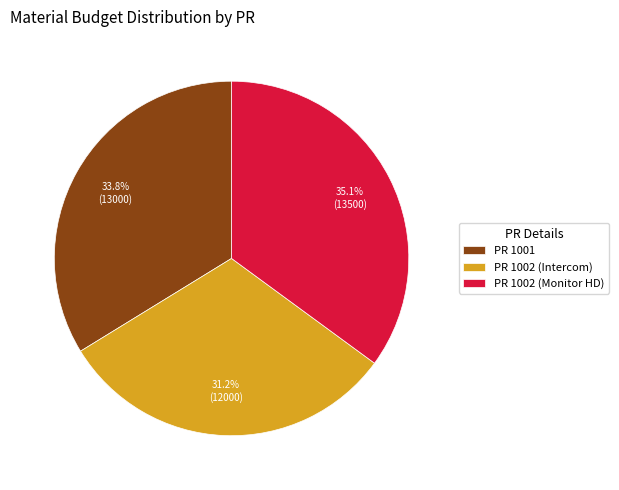

Is the sum of PR 1002 (Intercom) and PR 1001 greater than half?

Yes